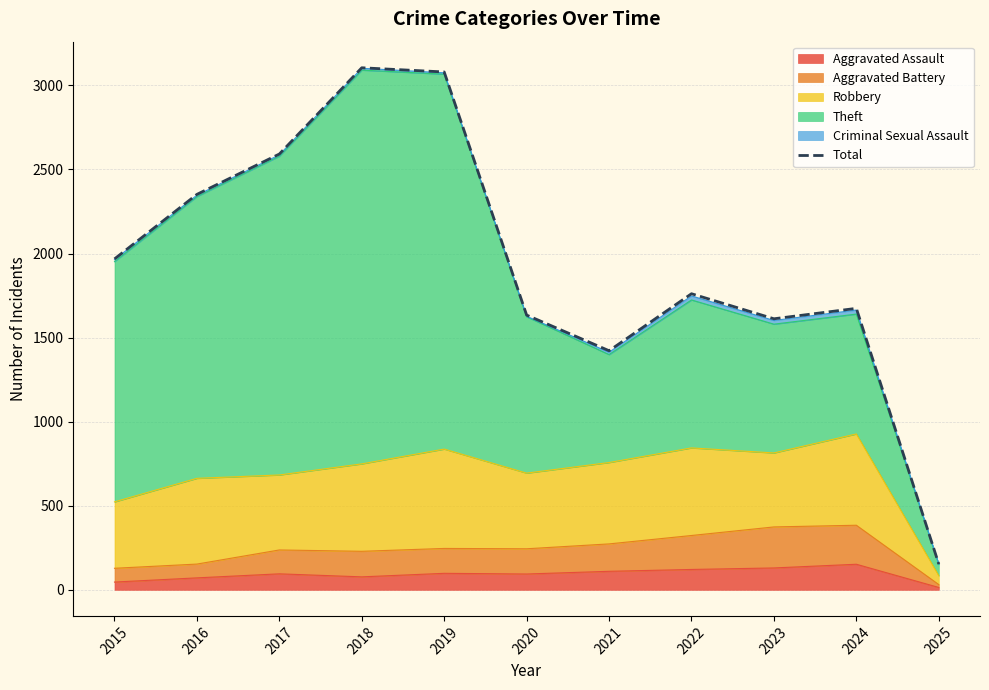

How many interior local peaks (higher than both neighbors) does the data have?

3